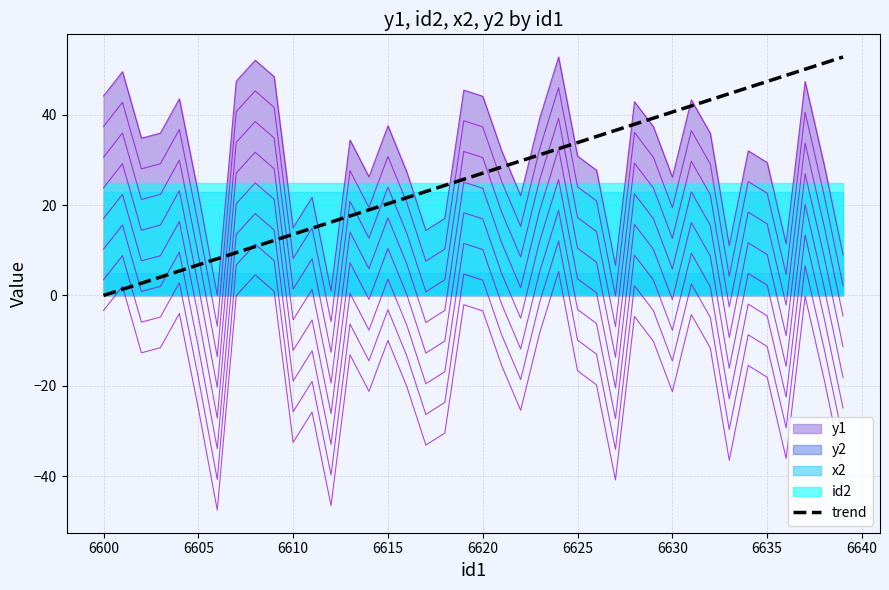

How many data points are less than 27?

20